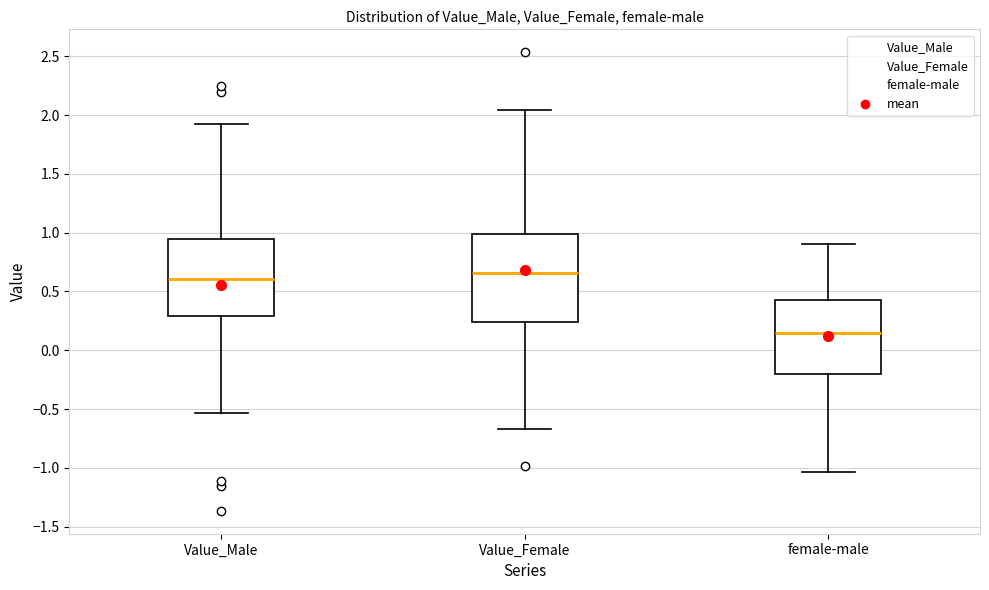

Comparing the boxes themselves (not the whiskers), which one is the tallest?

Value_Female